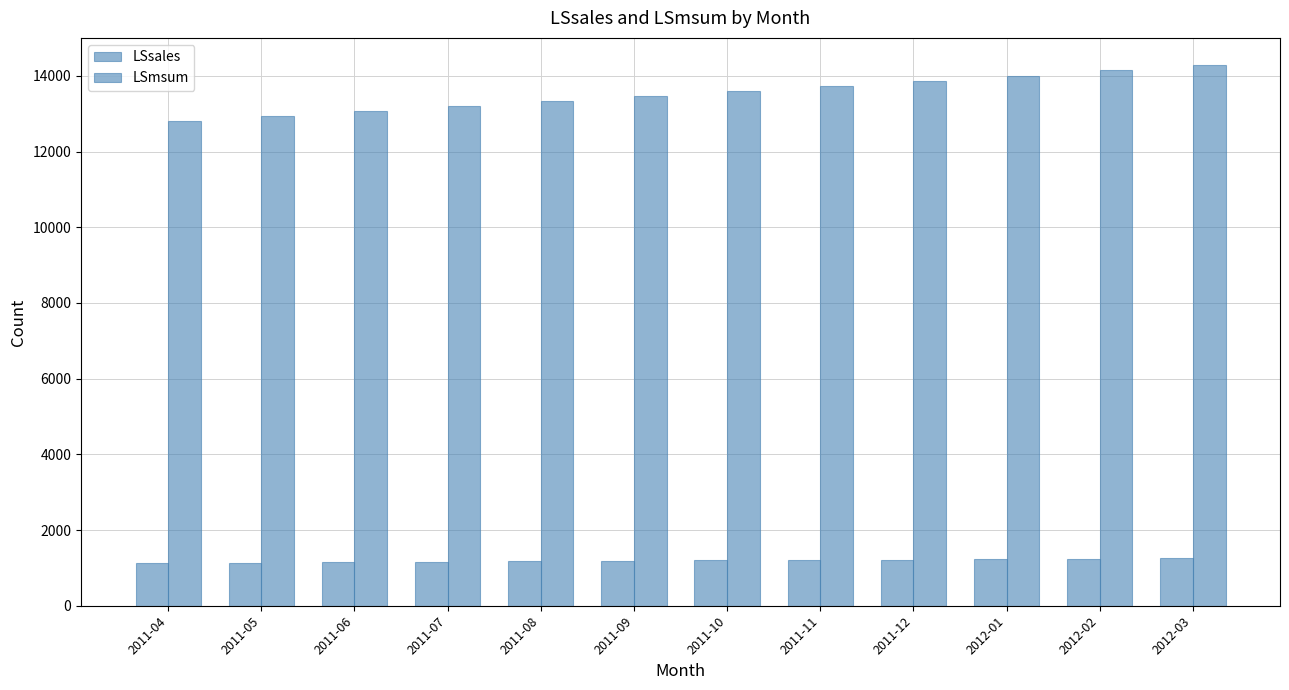

How many values in the LSsales series are below 1196?

6